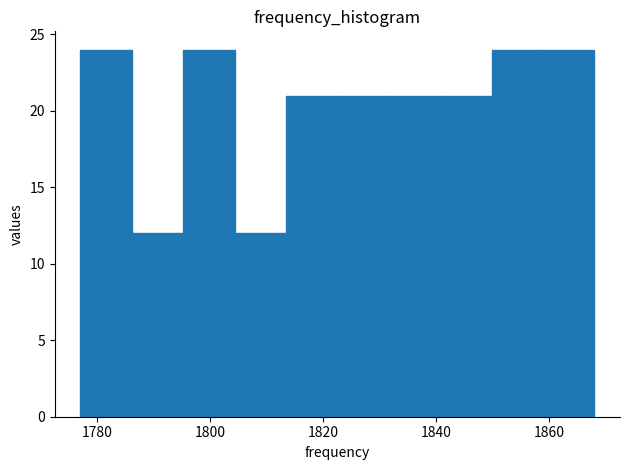

Reading left to right, transcribe this chart: for each bar, give the range it covers on the x-axis and its height. Neither the bar edges nor the heights are printed on the chart, so give them approximately, as read against the axes.

1778 to 1786: 24
1786 to 1796: 12
1796 to 1804: 24
1804 to 1814: 12
1814 to 1822: 21
1822 to 1832: 21
1832 to 1840: 21
1840 to 1850: 21
1850 to 1858: 24
1858 to 1868: 24